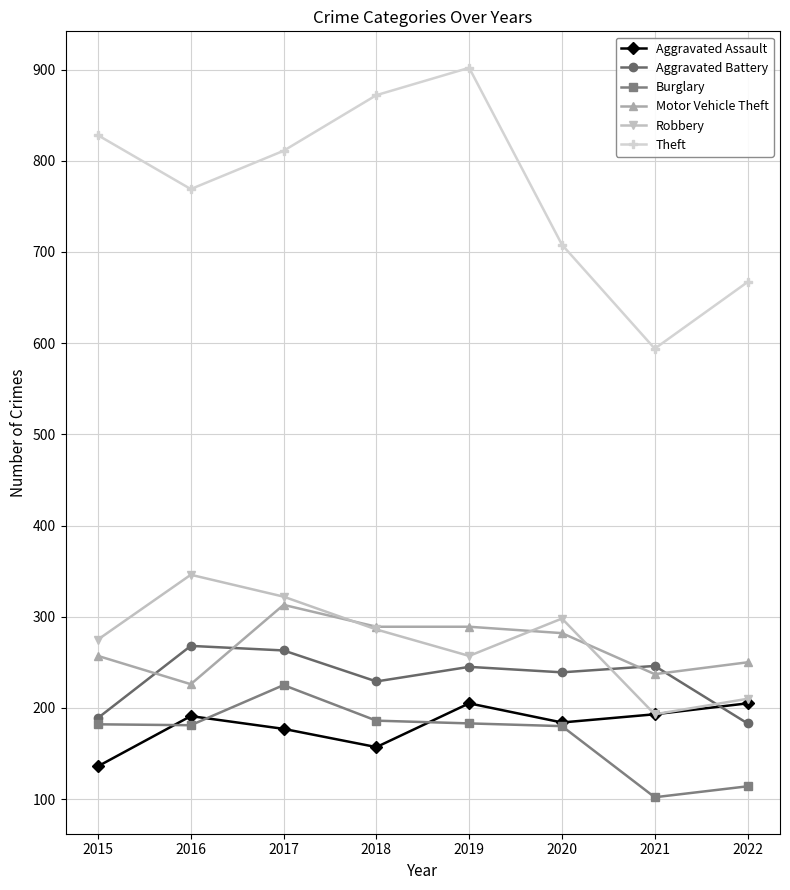

What are all the series names shown in the legend?

Aggravated Assault, Aggravated Battery, Burglary, Motor Vehicle Theft, Robbery, Theft